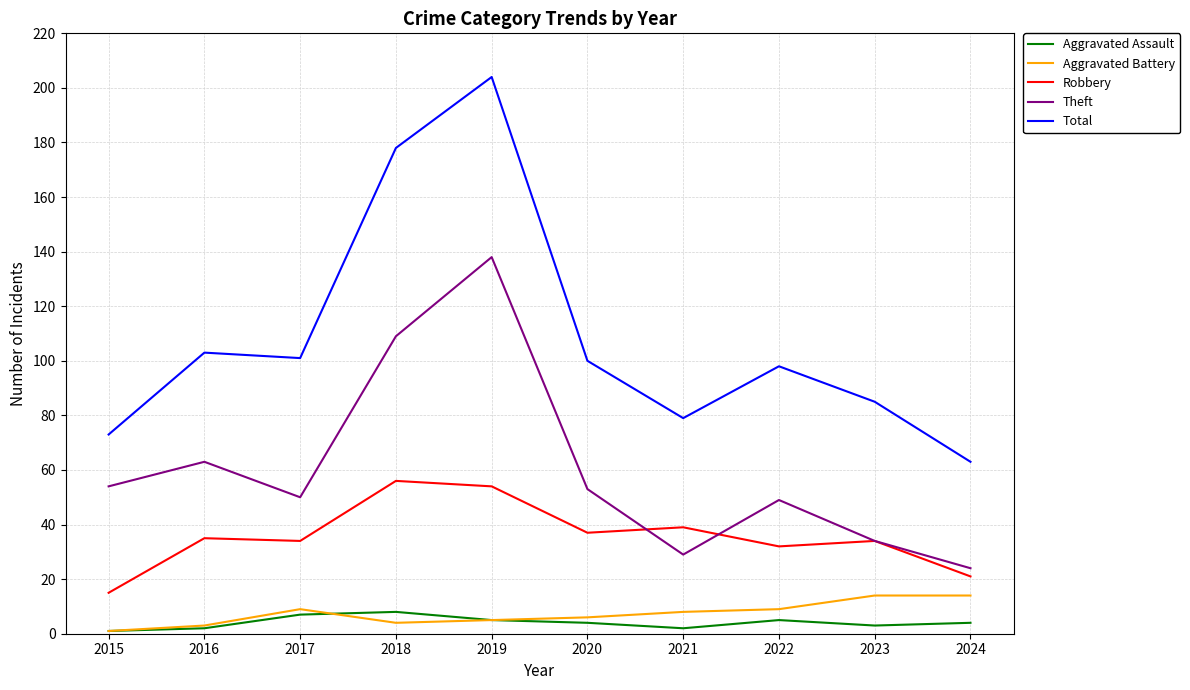

What is the difference between the maximum and minimum values in the Theft series?

114